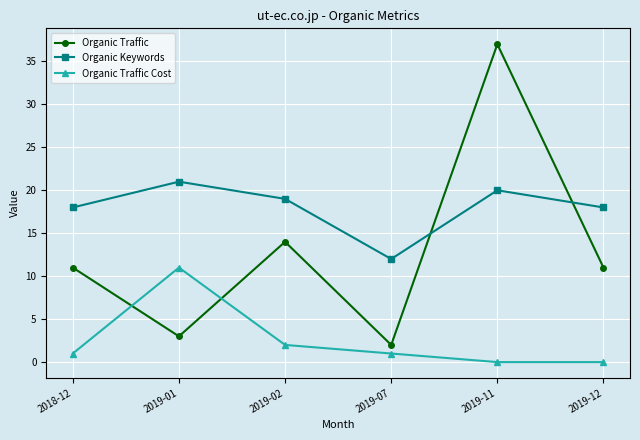

In Organic Traffic, how many points are lower than both neighbors (excluding endpoints)?

2